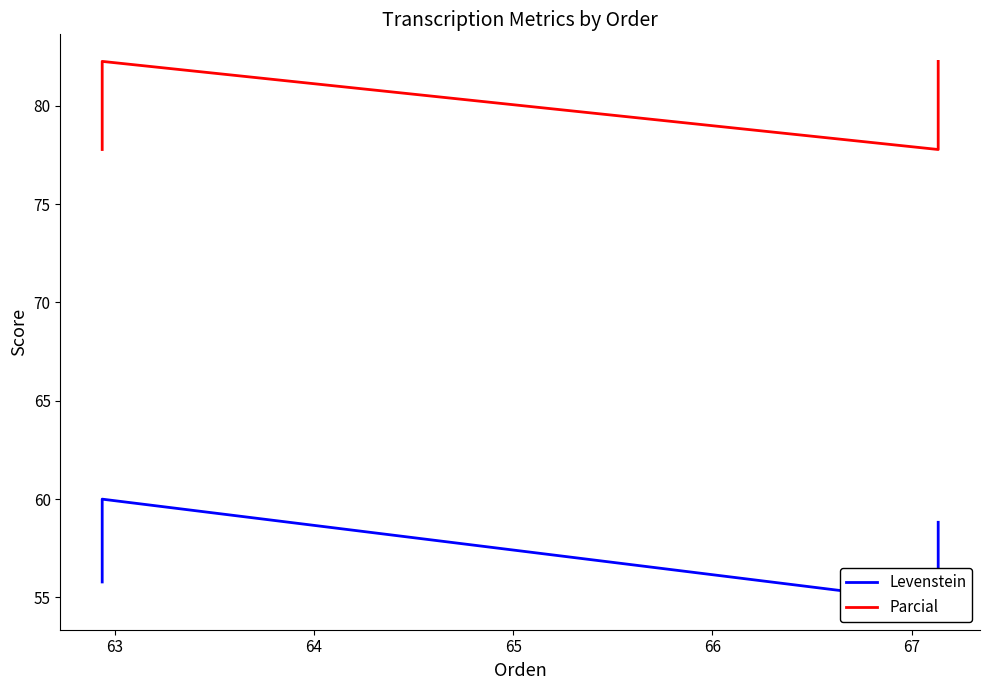

How many interior local peaks does the Levenstein series have?

1